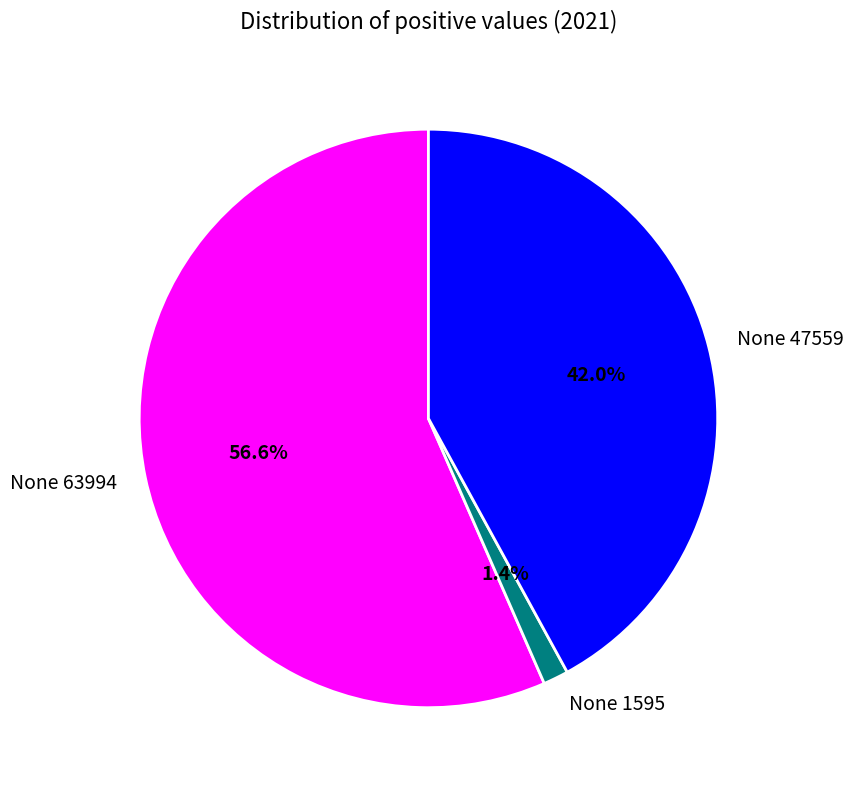

Combined, what portion of the pie is None 1595 and None 63994?

58.0%